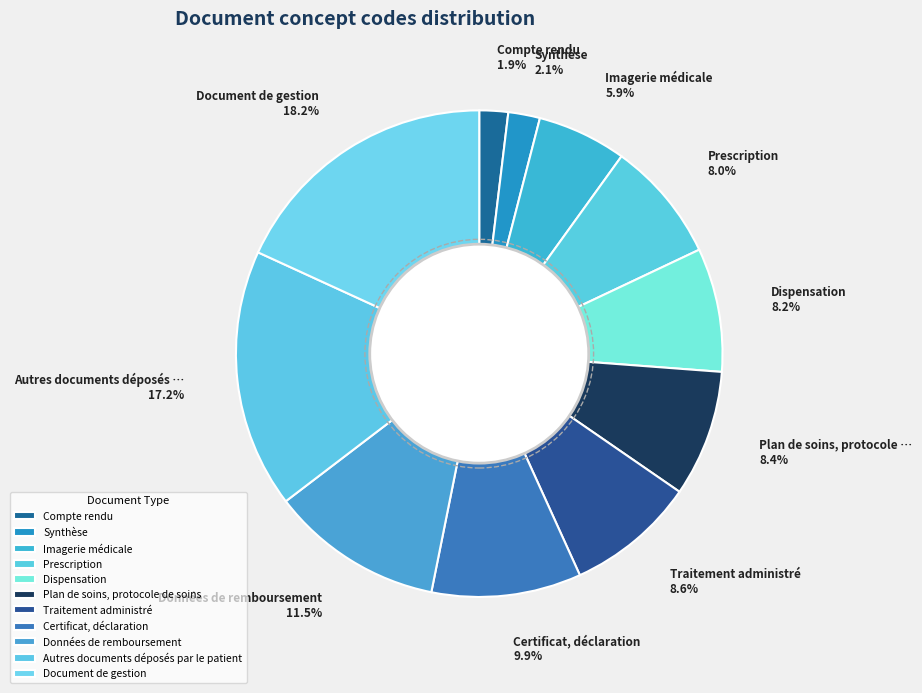

Is it true that Synthèse is 2% of the pie?

True